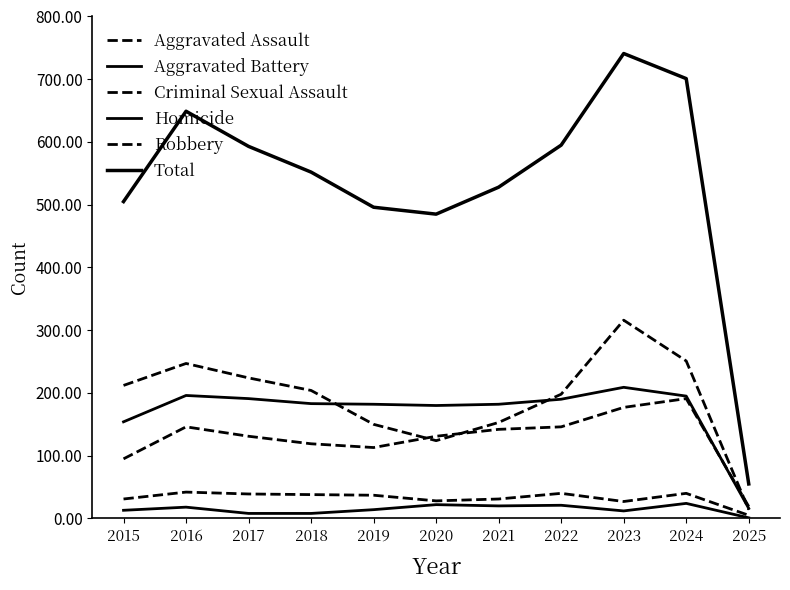

How many interior local valleys does the Criminal Sexual Assault series have?

2